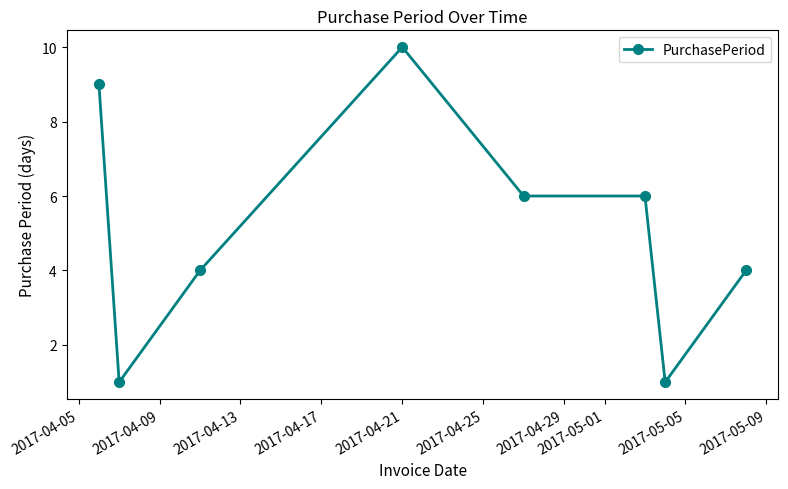

What is the average value?

5